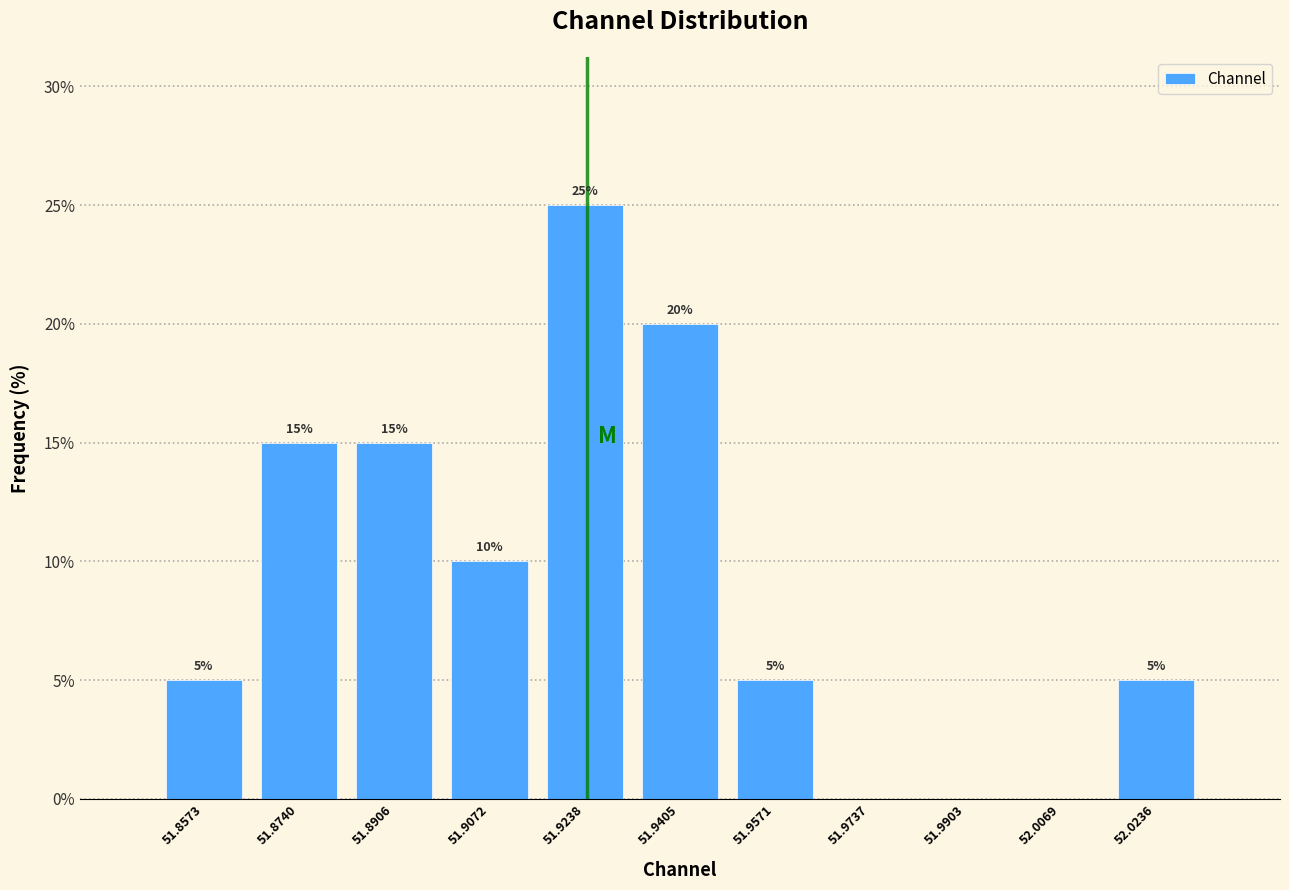

Which range on the x-axis has the tallest bar?

51.916 to 51.932